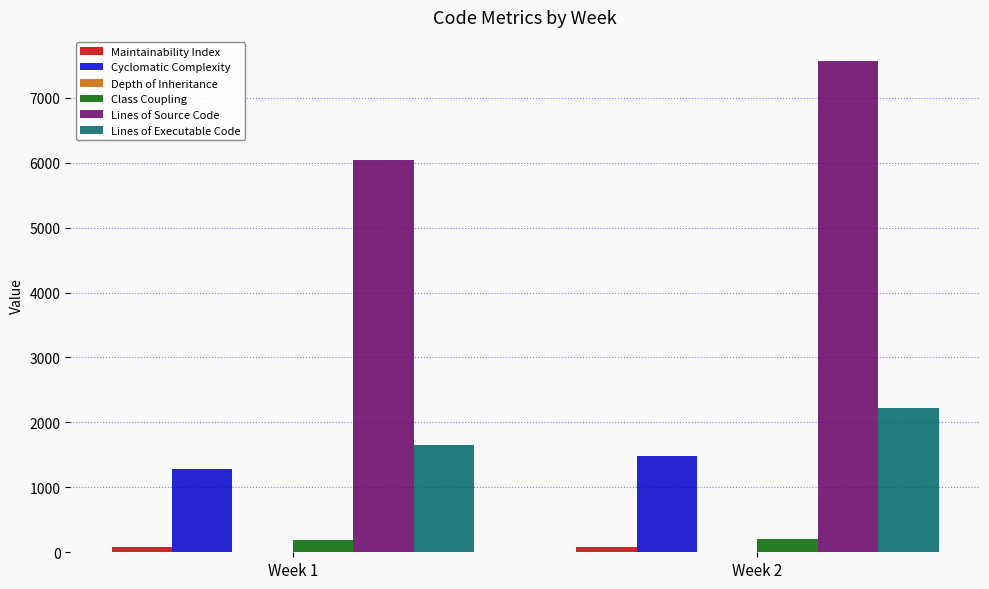

What is the sum of all Class Coupling values?

385